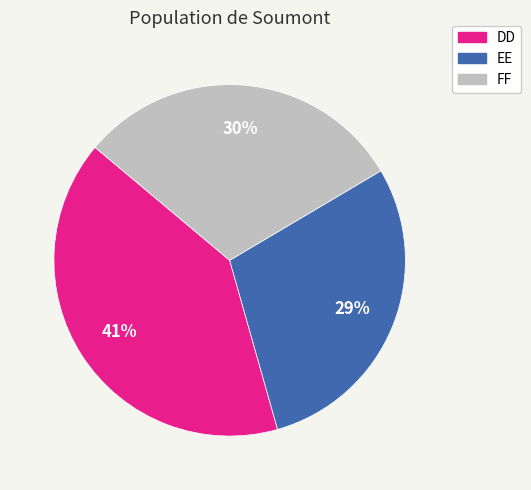

How many segments does this pie chart have?

3